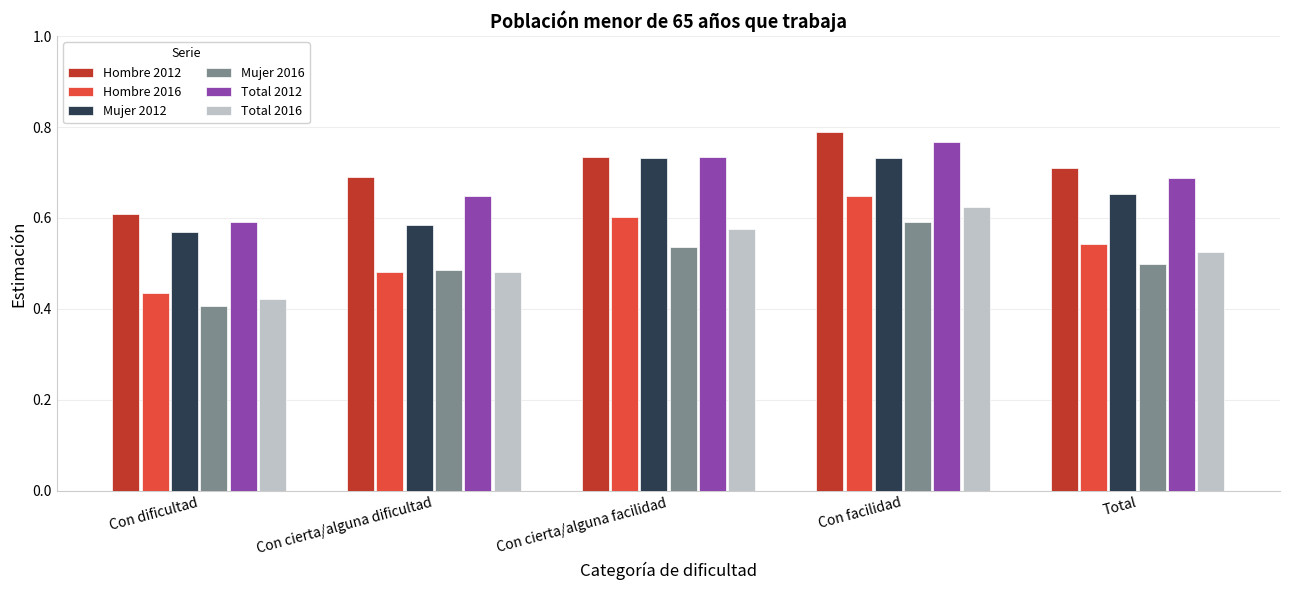

At which label is Mujer 2016 closest to 0?

Con dificultad